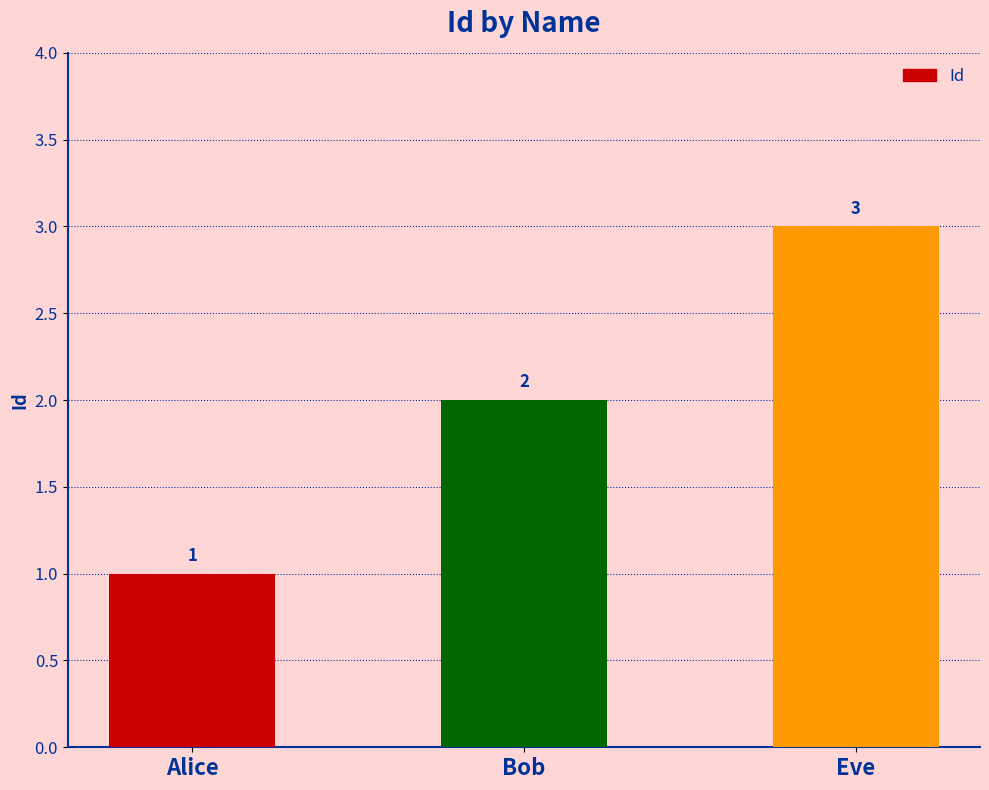

Where is the data nearest to the value 2?

Bob